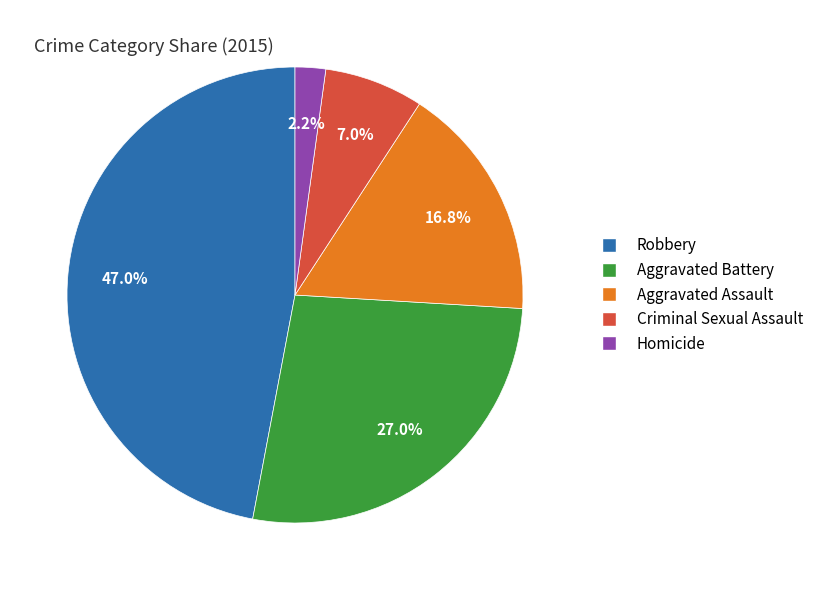

To the nearest percent, what is the difference between the largest and smallest slice percentages?

45%